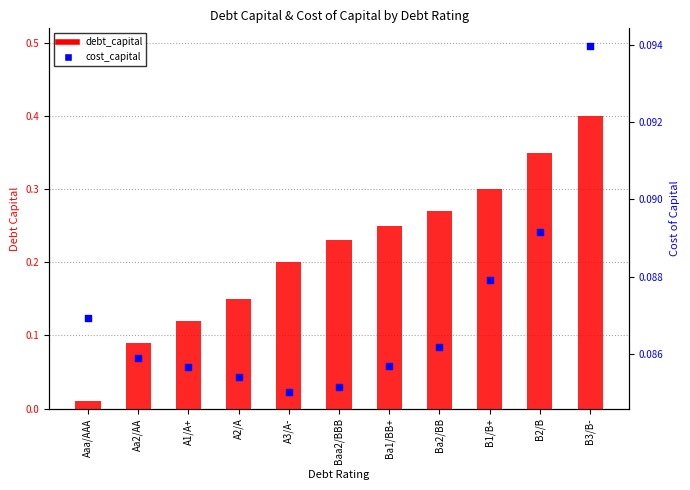

Which series has the largest total across all categories?

debt_capital